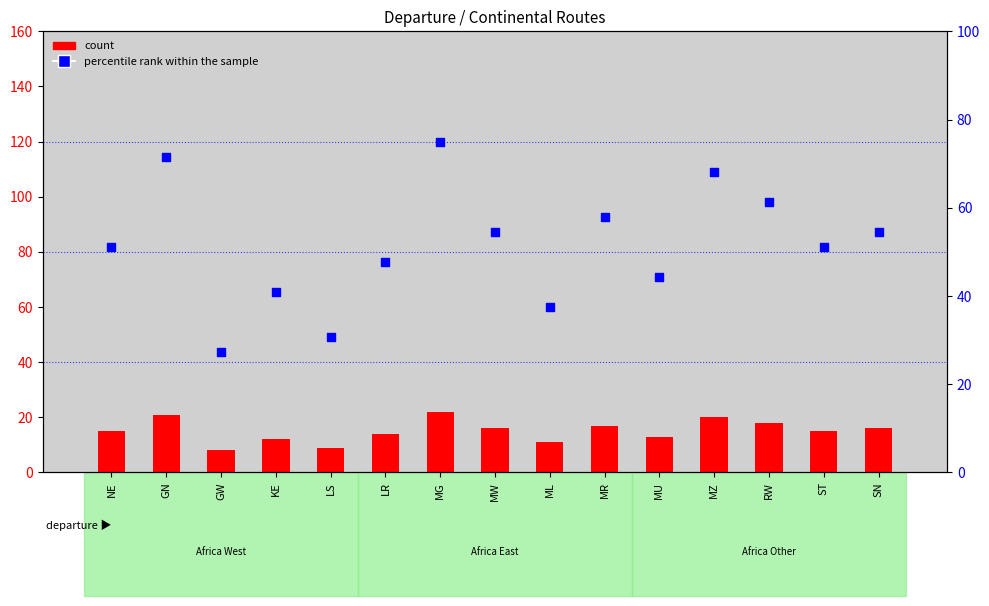

Which series contains the lowest Y value?

count